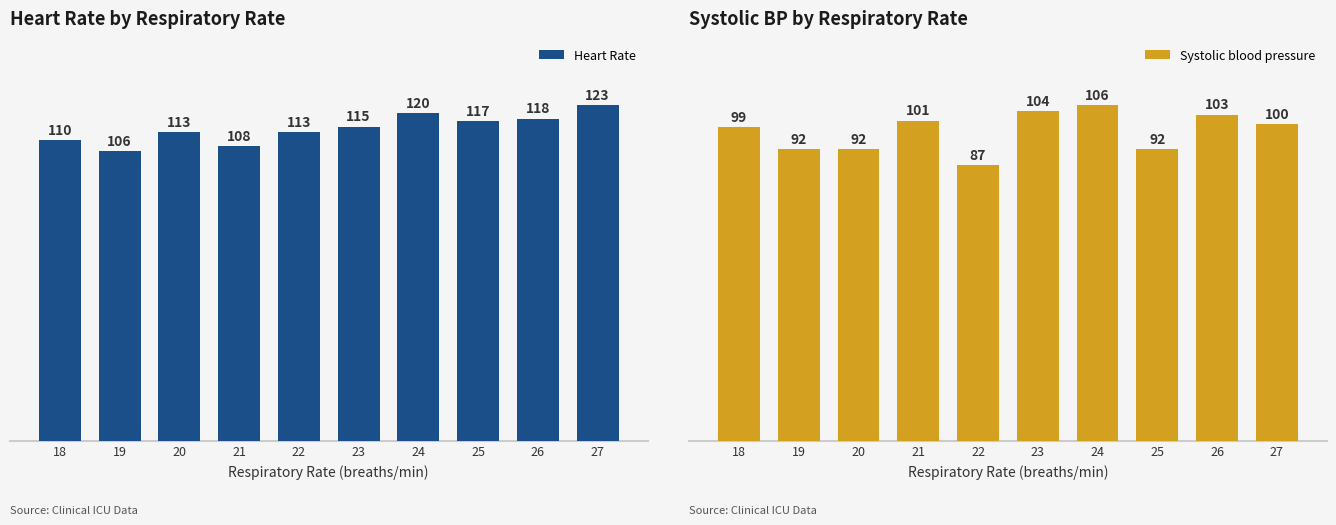

True or false: Systolic blood pressure has a value of 165 at 24.

False